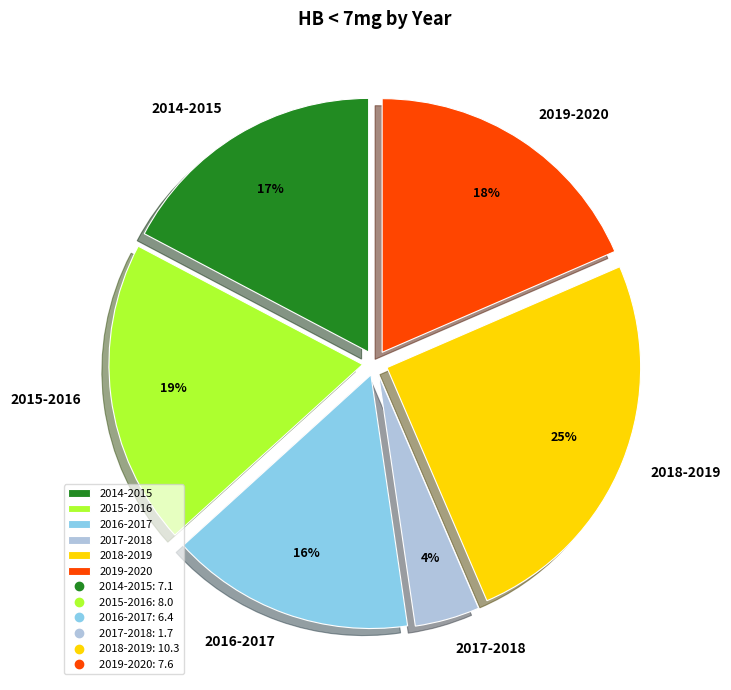

To the nearest percent, what percentage of the pie is 2019-2020?

18%